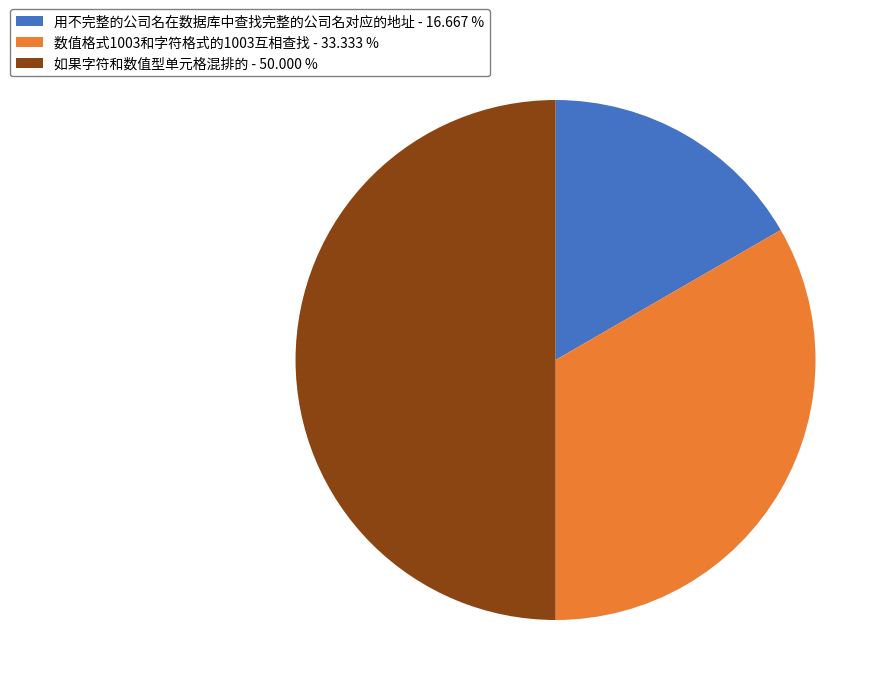

Which has a higher value, 数值格式1003和字符格式的1003互相查找 or 用不完整的公司名在数据库中查找完整的公司名对应的地址?

数值格式1003和字符格式的1003互相查找